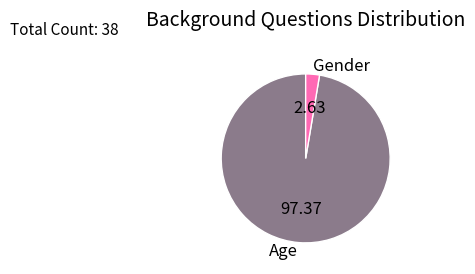

What is the largest slice in the pie chart?

Age